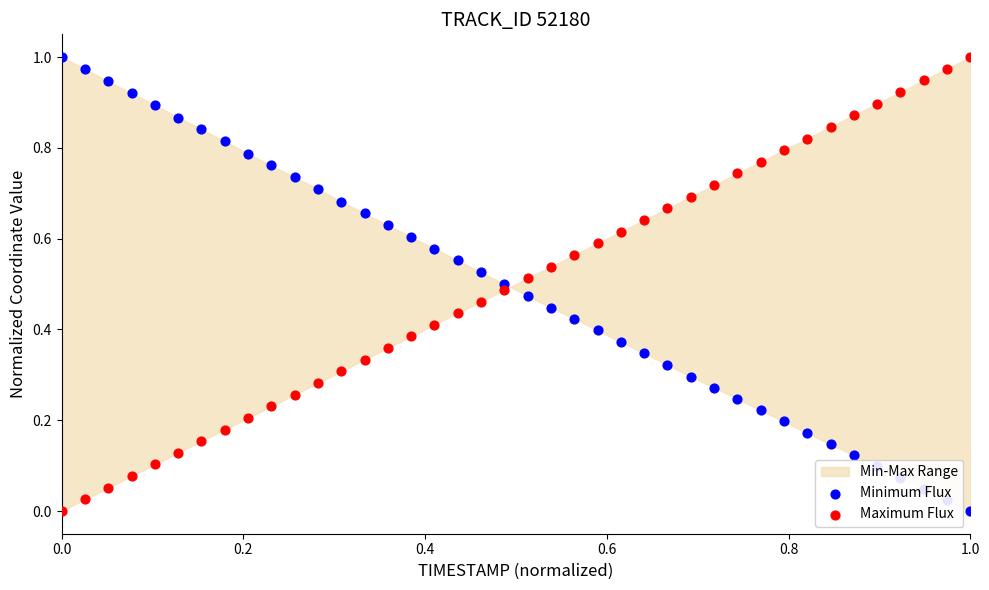

Is the value of Maximum Flux at 38 greater than the value of Minimum Flux at 11?

Yes